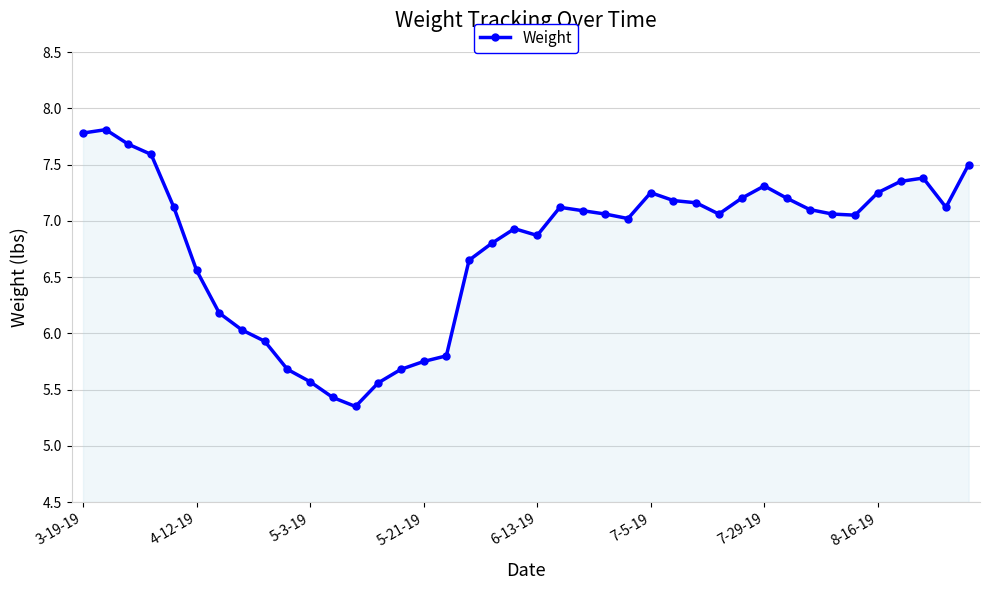

True or false: the data has more than 0 interior local peaks.

True